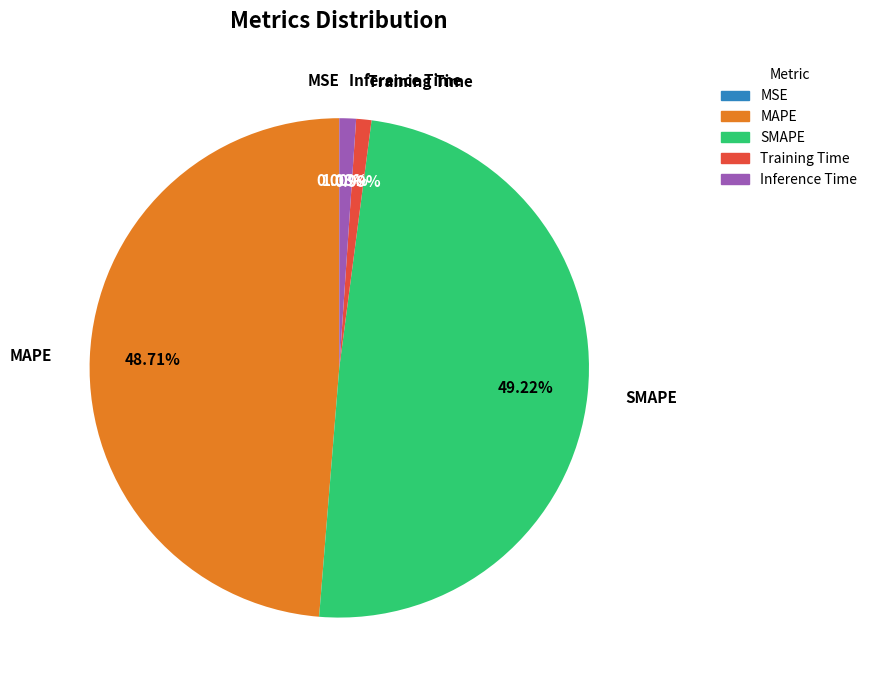

What portion of the pie excludes MAPE?

51.3%